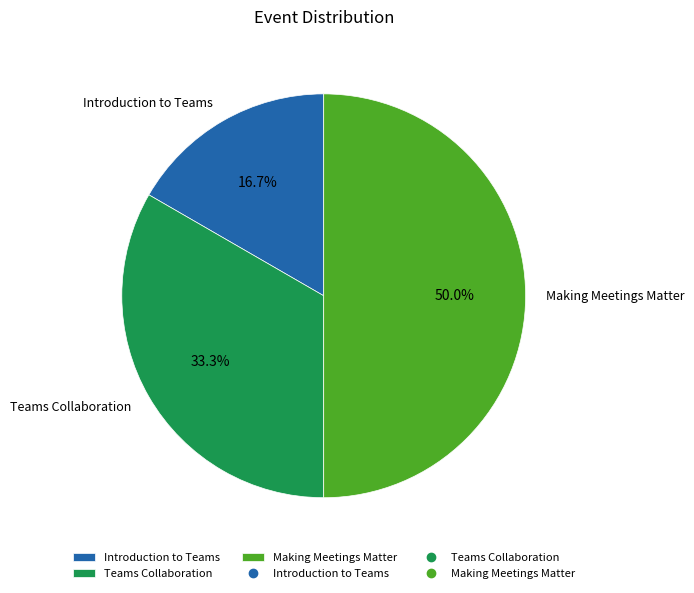

To the nearest percent, what is the average slice percentage?

33%